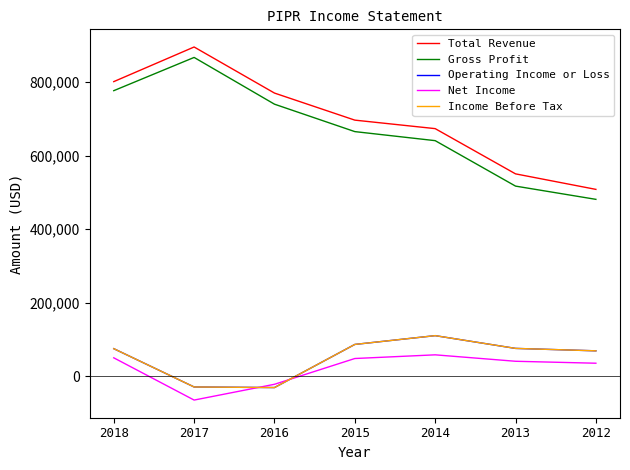

What is the value of the Operating Income or Loss point at the 2nd from the left?

-29300